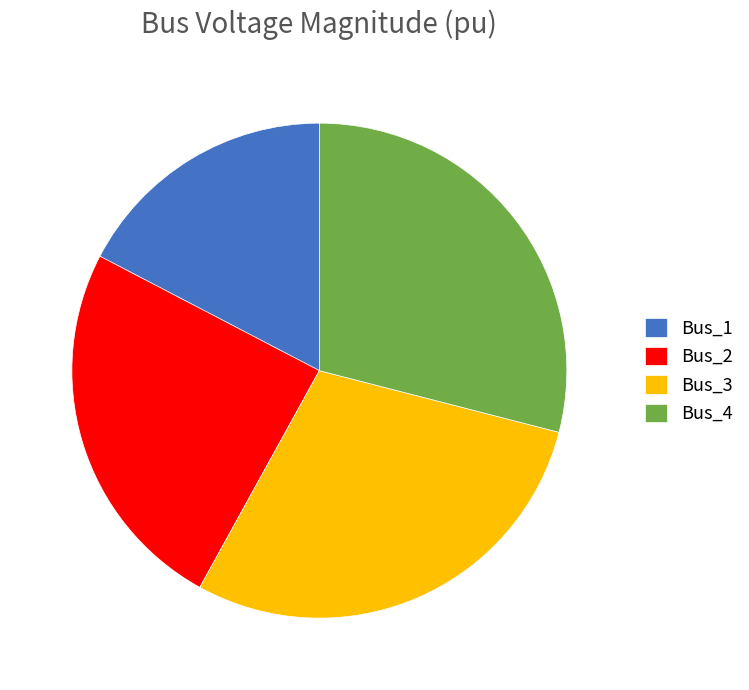

Which slice is the smallest?

Bus_1